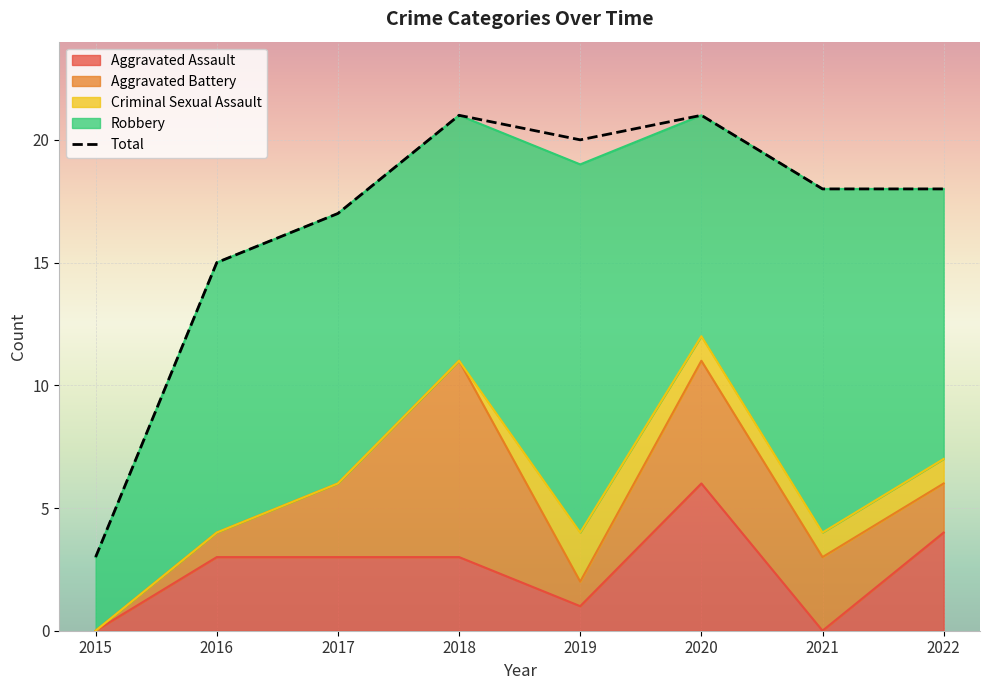

Reading right to left, list all the values displayed in this chart.

18	18	21	20	21	17	15	3